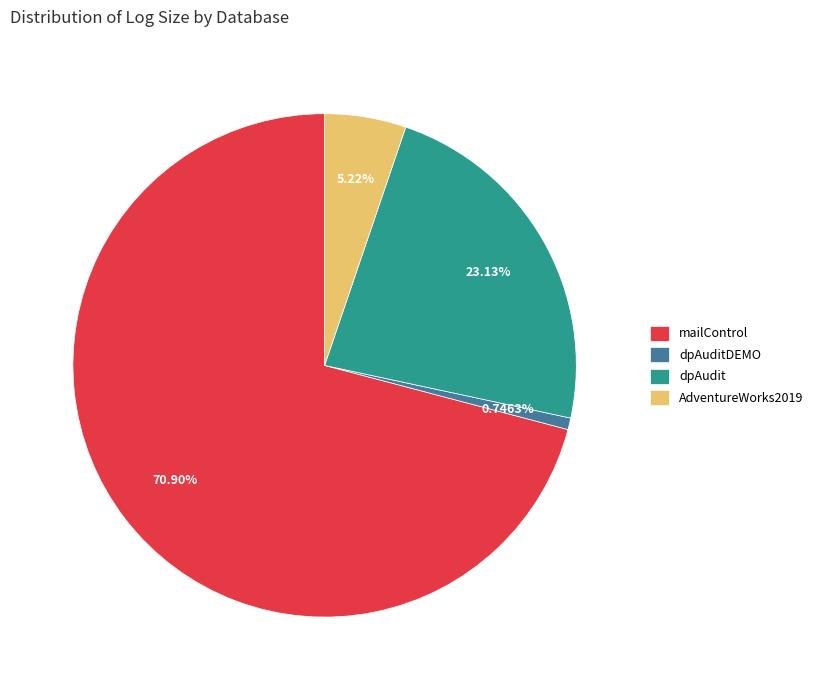

How many segments does this pie chart have?

4